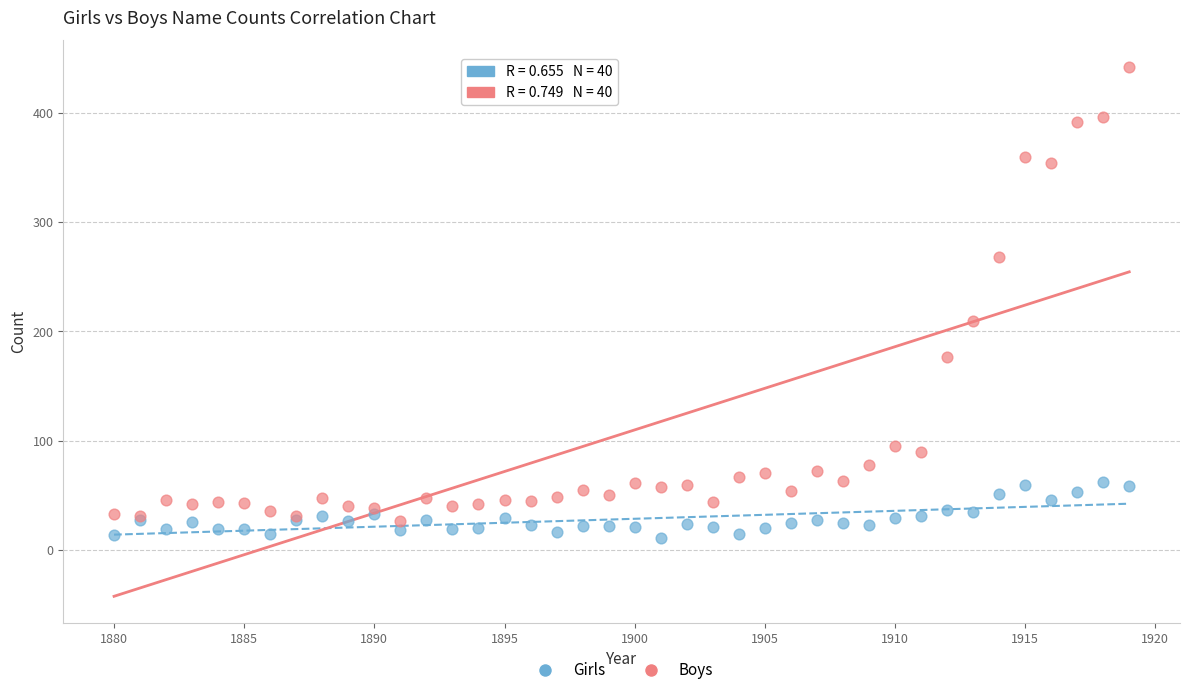

Which series has the largest Y range (max minus min)?

Boys